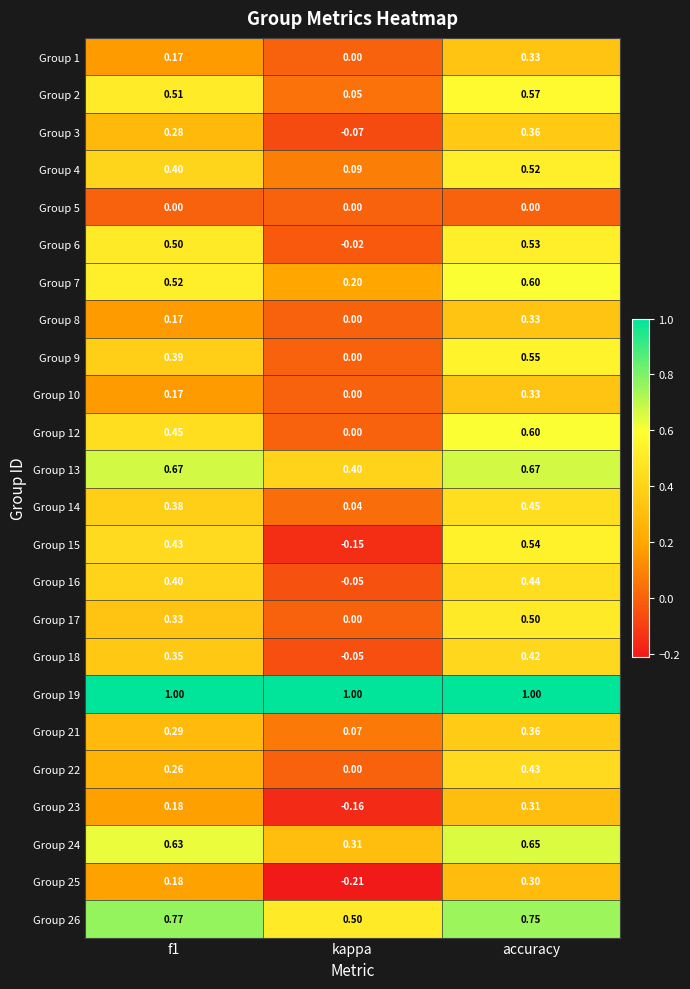

At which label is Group 3 closest to 0?

kappa